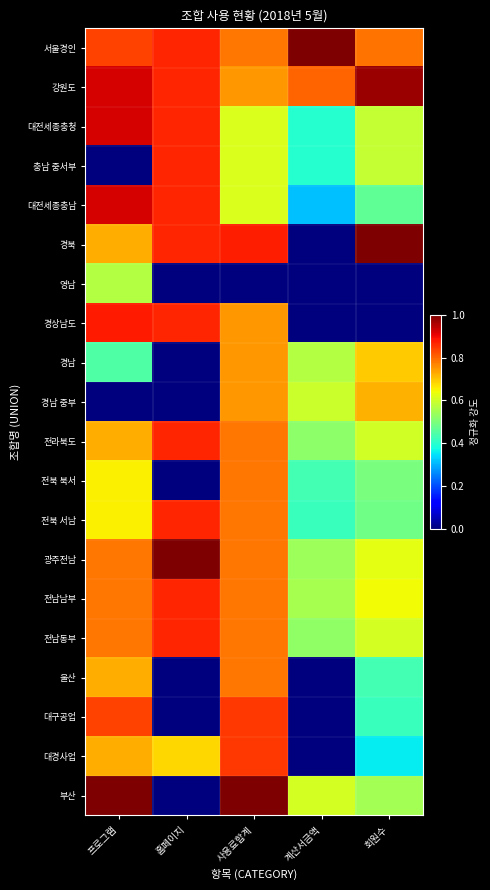

At 프로그램, list the series in order from smallest to largest.

충남 중서부, 경남 중부, 경남, 영남, 전북 북서, 전북 서남, 경북, 전라북도, 울산, 대경사업, 광주전남, 전남남부, 전남동부, 서울경인, 대구공업, 경상남도, 강원도, 대전세종충청, 대전세종충남, 부산